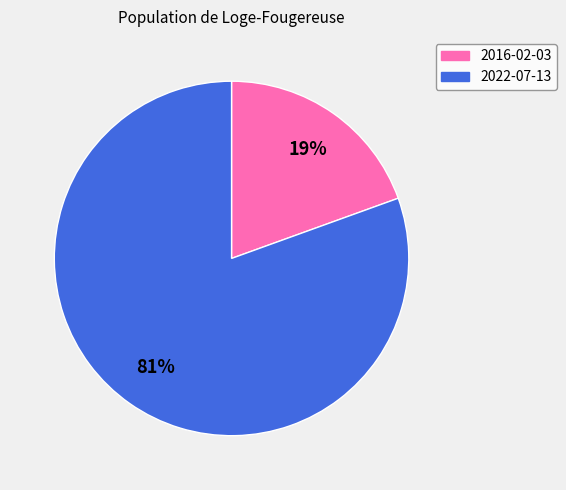

To the nearest percent, what portion does 2016-02-03 represent?

19%